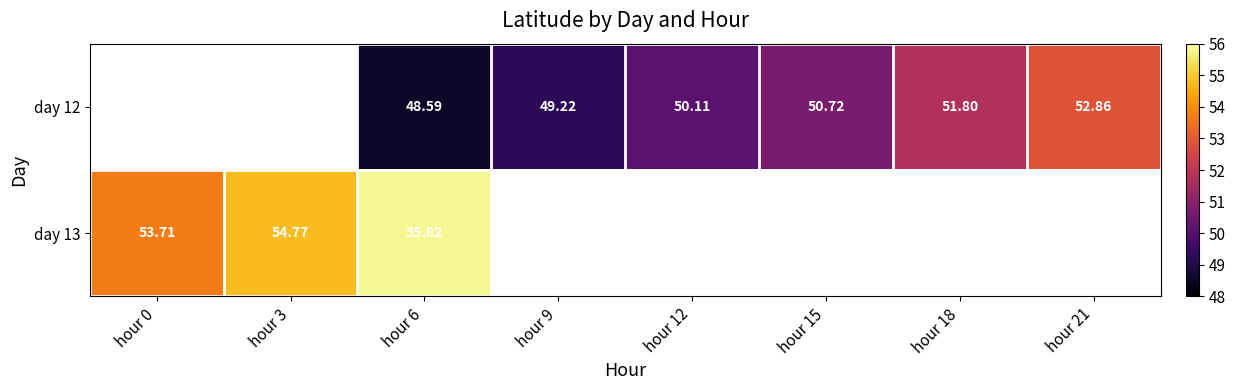

The value of day 12 at hour 6 is 48.6. True or false?

True